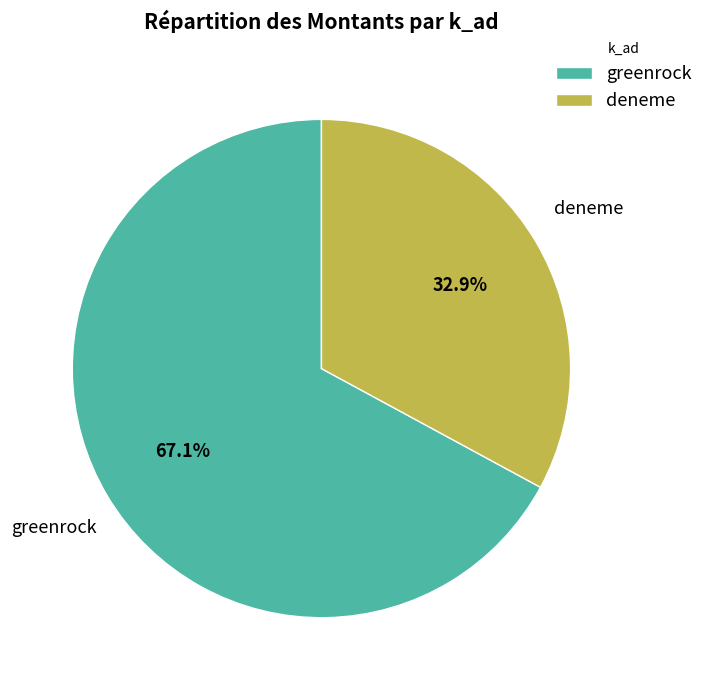

To the nearest percent, what is the difference between the largest and smallest slice percentages?

34%